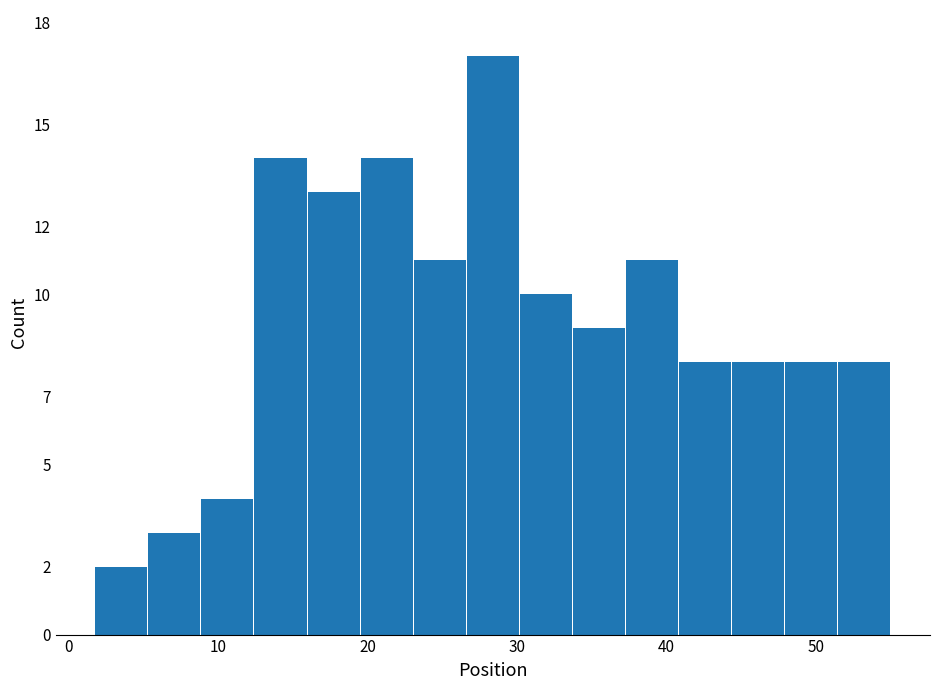

Read against the x-axis, roughly where is the centre of the tallest bar?

28